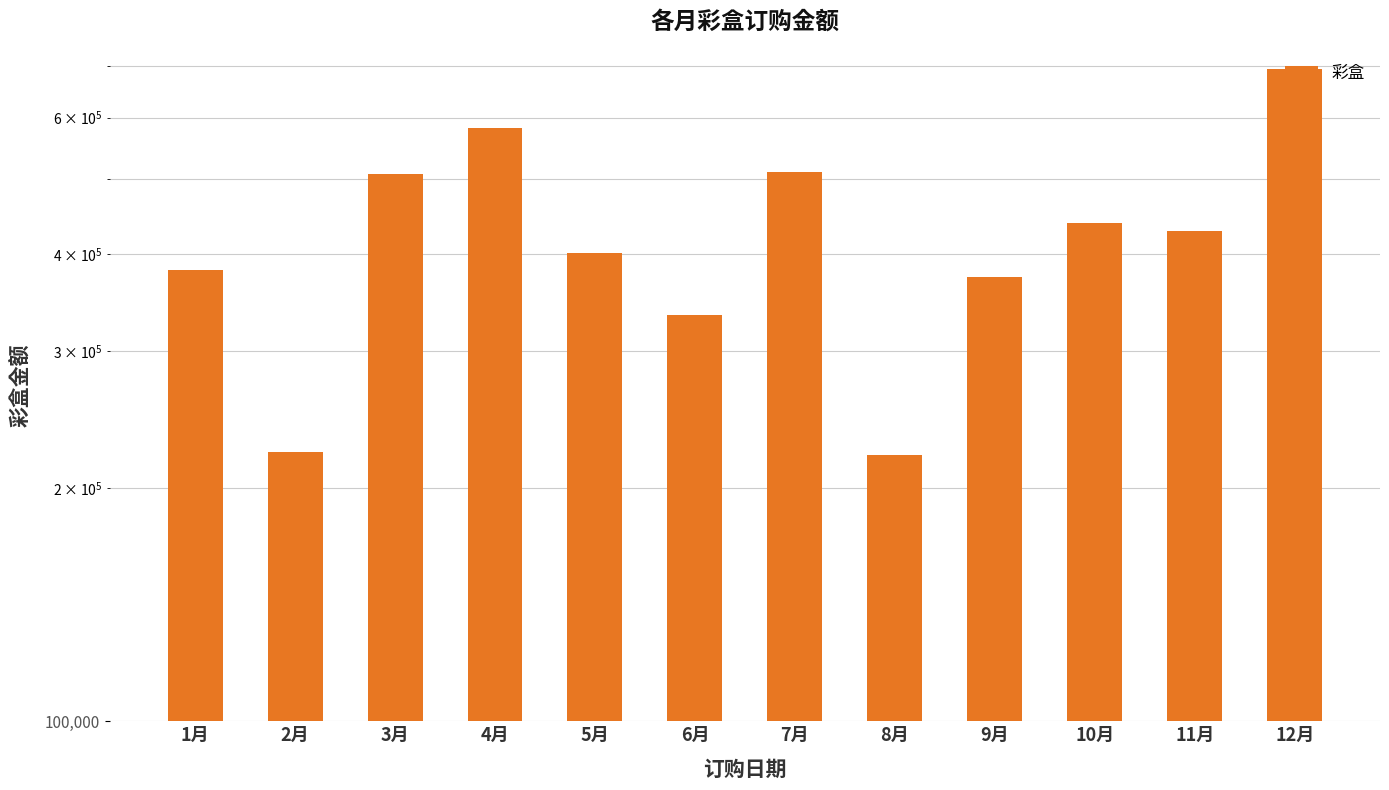

Reading left to right, what are all the values shown in this chart?

382003.9	222520.2	507398.7	582530.5	401726.4	334359.9	510119.0	220130.1	373503.2	439424.1	428661.6	692964.7